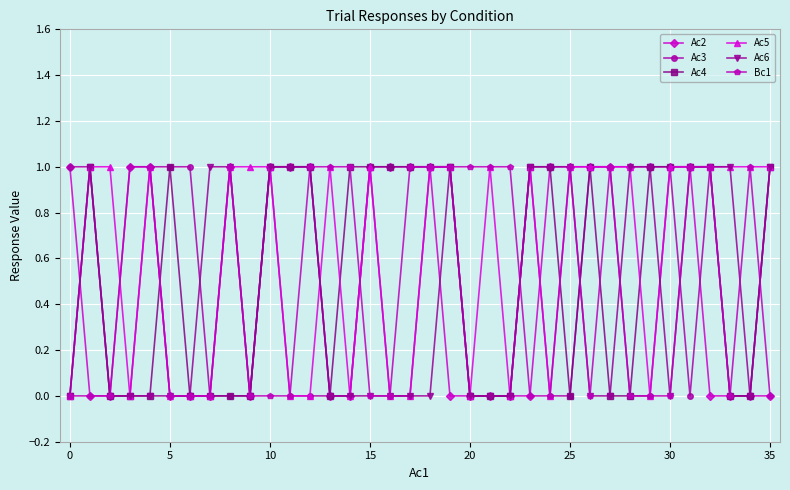

True or false: Ac4 has more than 2 points higher than both neighbors.

True